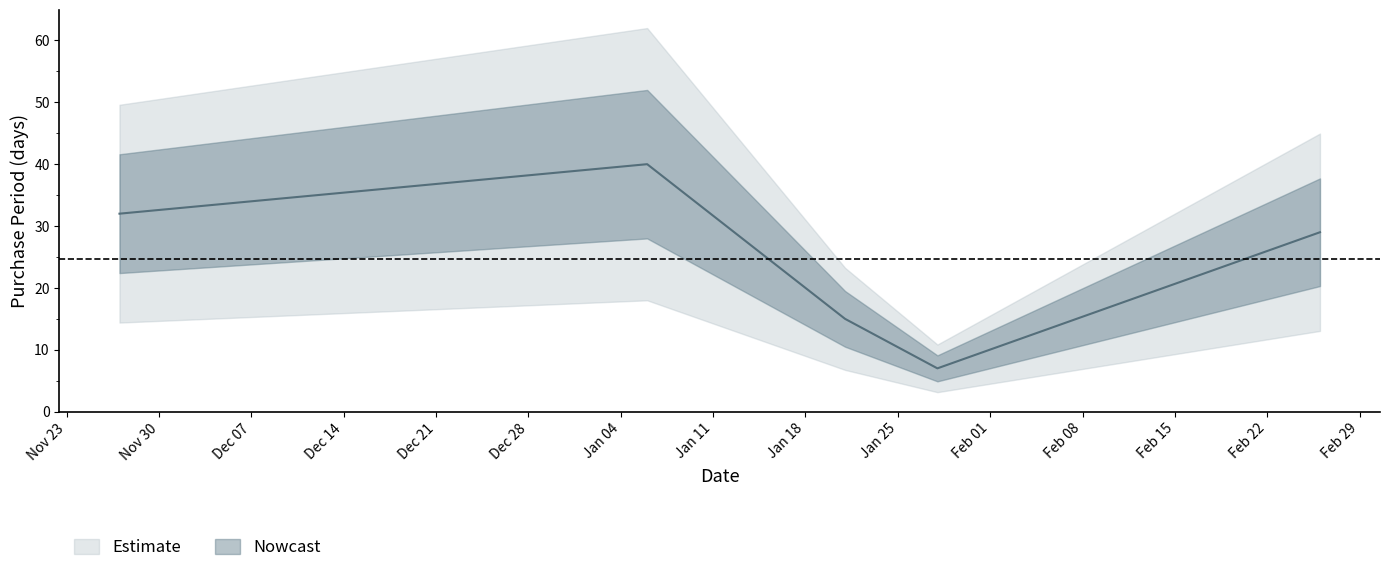

The value at 2016-01-28 is 7. True or false?

True